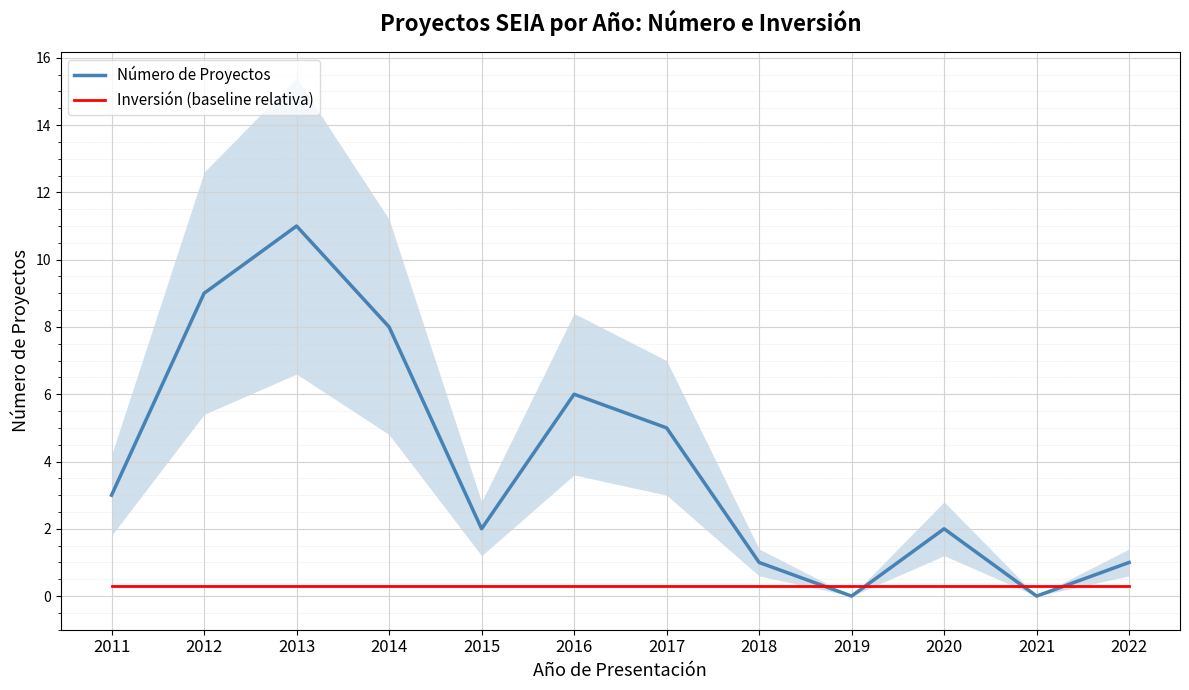

Rank the series at 2012 from highest to lowest value.

Número de Proyectos, Inversión (baseline relativa)